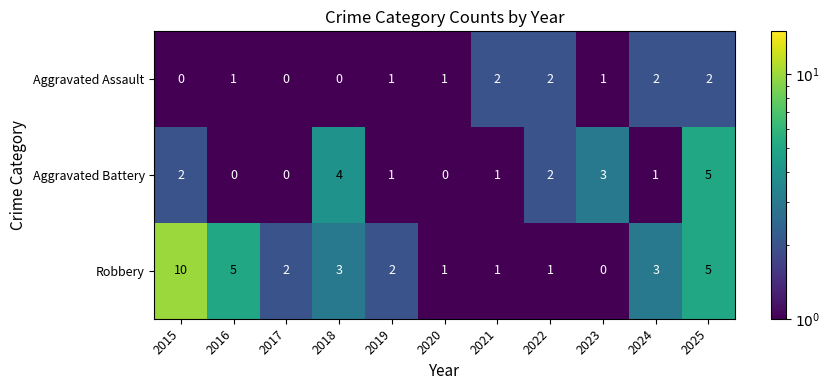

At which category does the chart reach its peak across all series?

2015